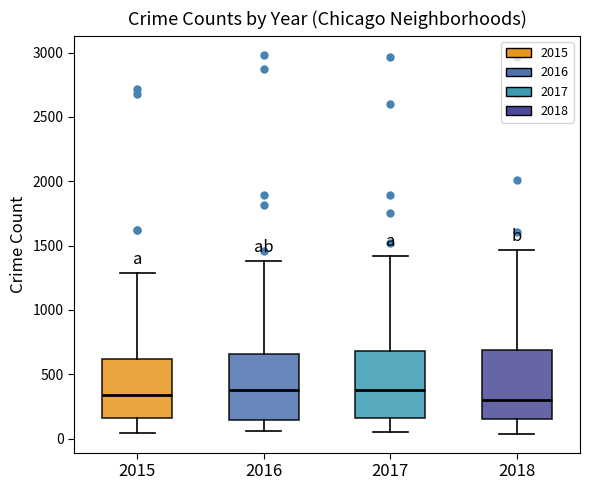

Reading left to right, read every box against the y-axis: the position of its median line, the range the box covers, and the ends of its whiskers. The values are not printed on the chart, so give them approximately, as read against the axis.

2015: median 350, box 150 to 600, whiskers 50 to 1300
2016: median 400, box 150 to 650, whiskers 50 to 1400
2017: median 400, box 150 to 700, whiskers 50 to 1400
2018: median 300, box 150 to 700, whiskers 50 to 1450